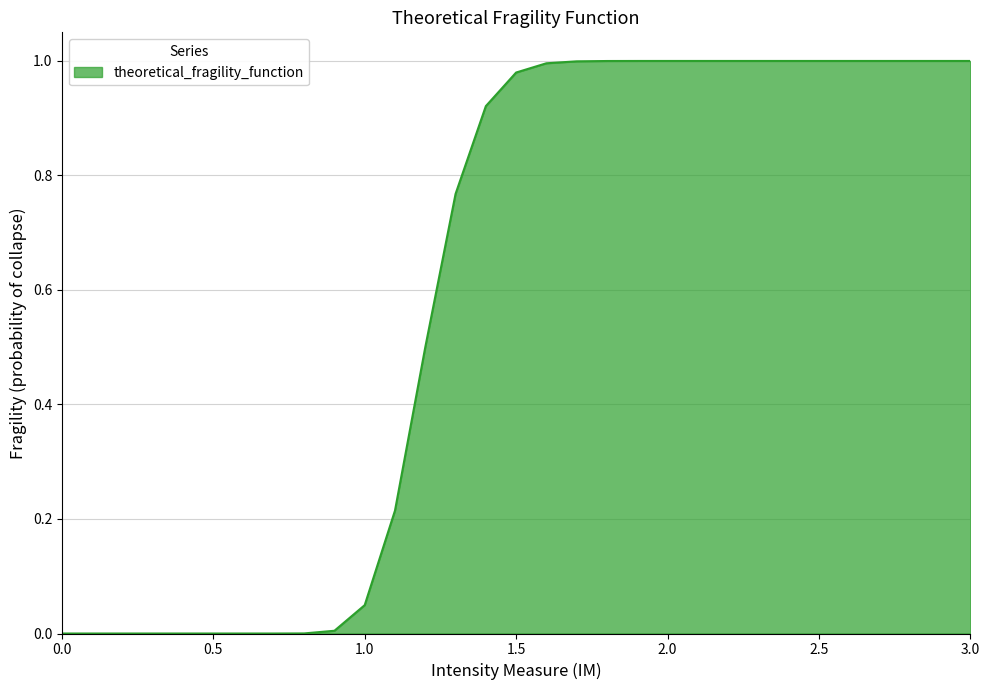

Does the chart display data point markers on the line(s)?

No